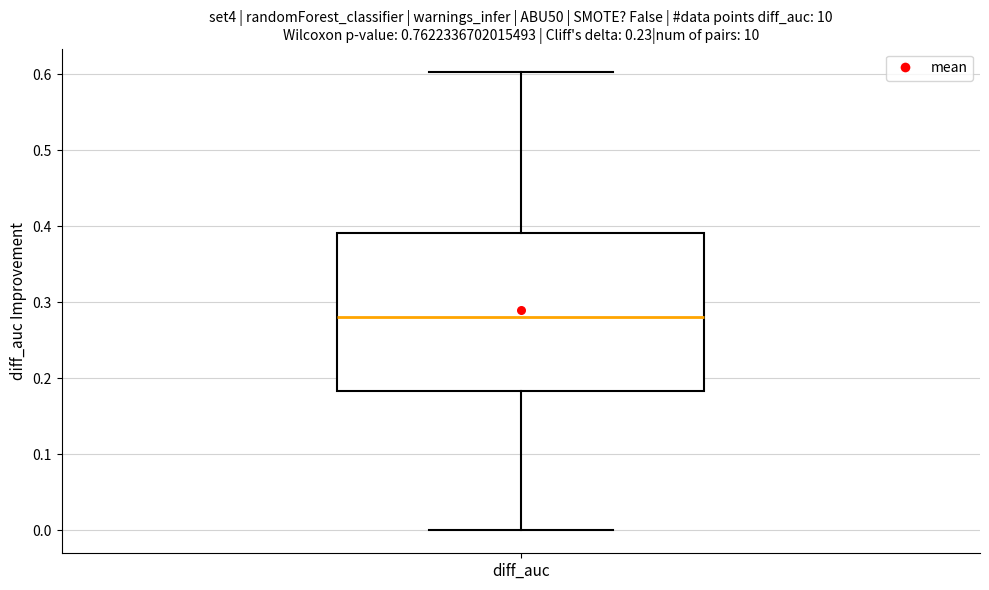

Transcribe this box plot: give where the median line is, the range the box spans, and where the two whiskers end, as read against the y-axis. The values are not printed on the chart, so give them approximately, as read against the axis.

median 0.28, box 0.18 to 0.39, whiskers 0.00 to 0.60